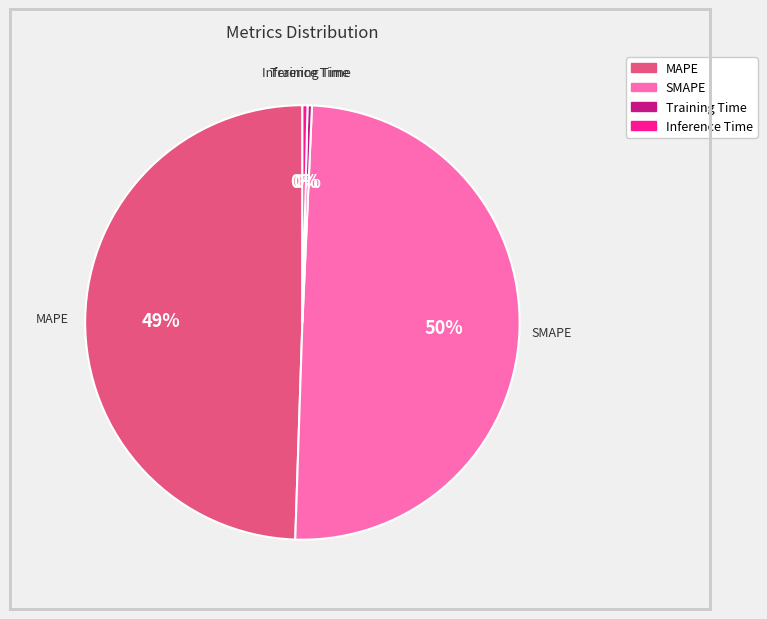

Does MAPE account for over 50% of the chart?

No